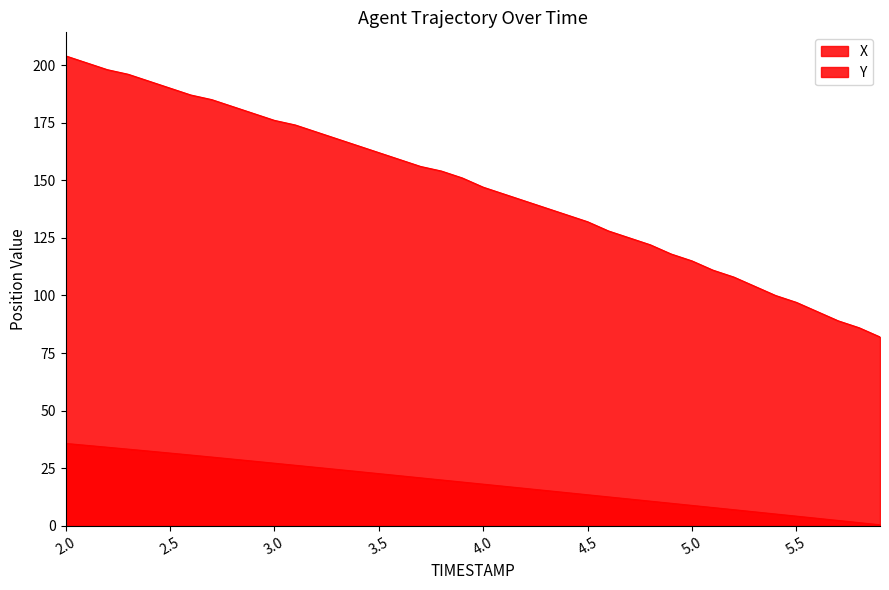

How many lines are shown in the chart?

2